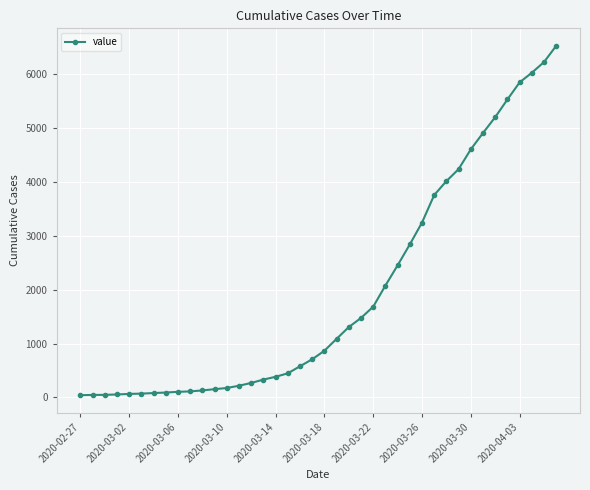

What is the sum of all values?

77975